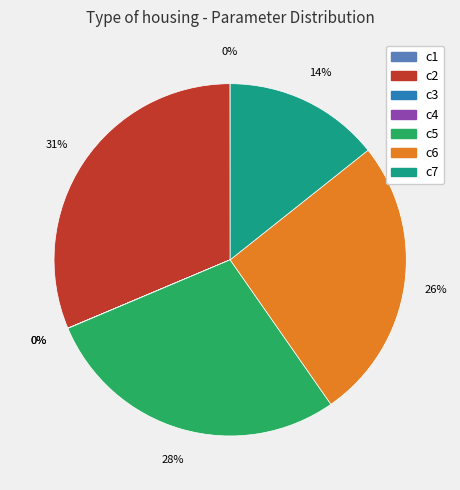

To the nearest percent, what is the average slice percentage?

14%